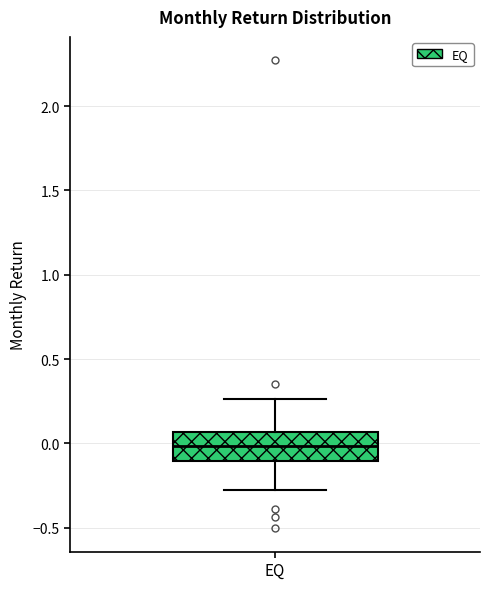

Where does the upper whisker of the box for EQ end on the y-axis? The values are not printed on the chart, so give them approximately, as read against the axis.

0.25